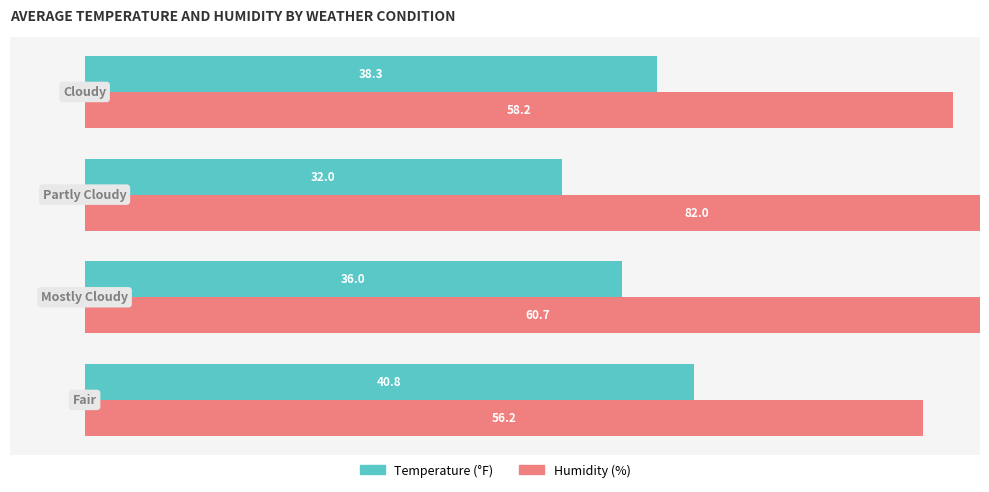

At how many categories does at least one series exceed 45?

4